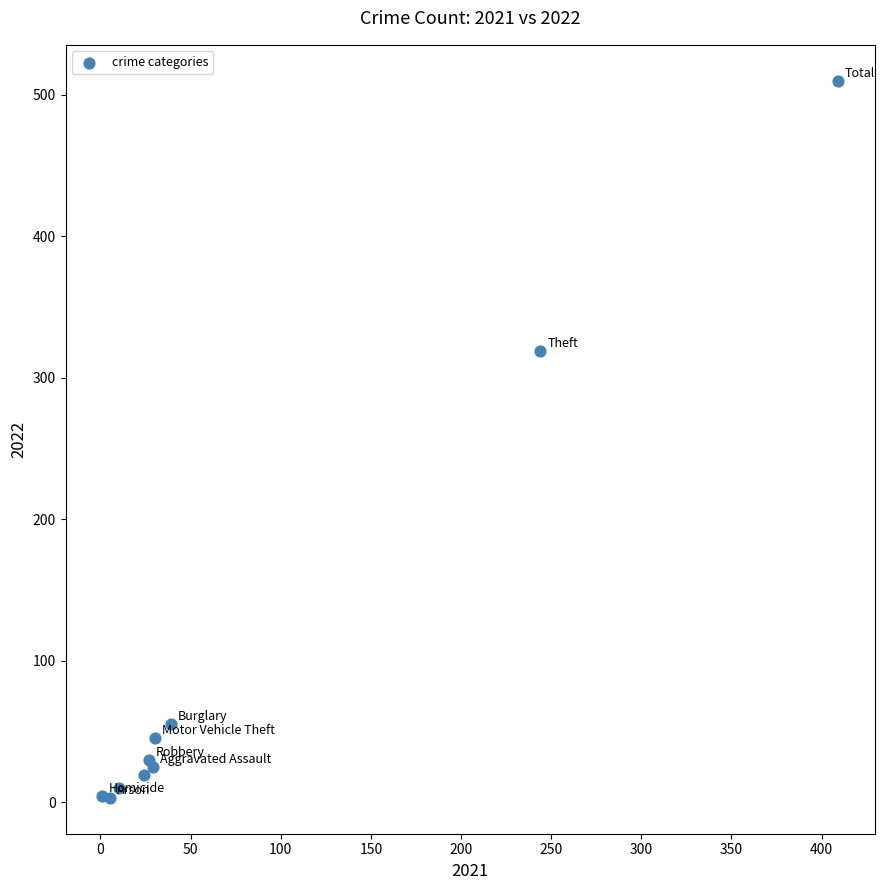

What Y value in the scatter plot is closest to 256?

319